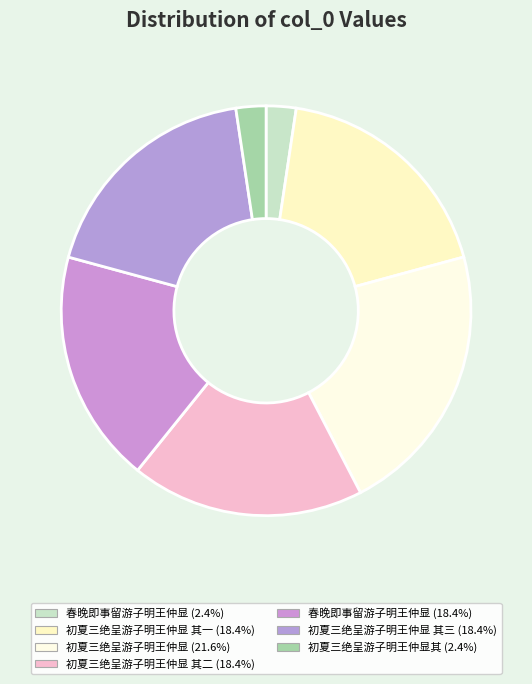

To the nearest percent, what is the average slice percentage?

14%